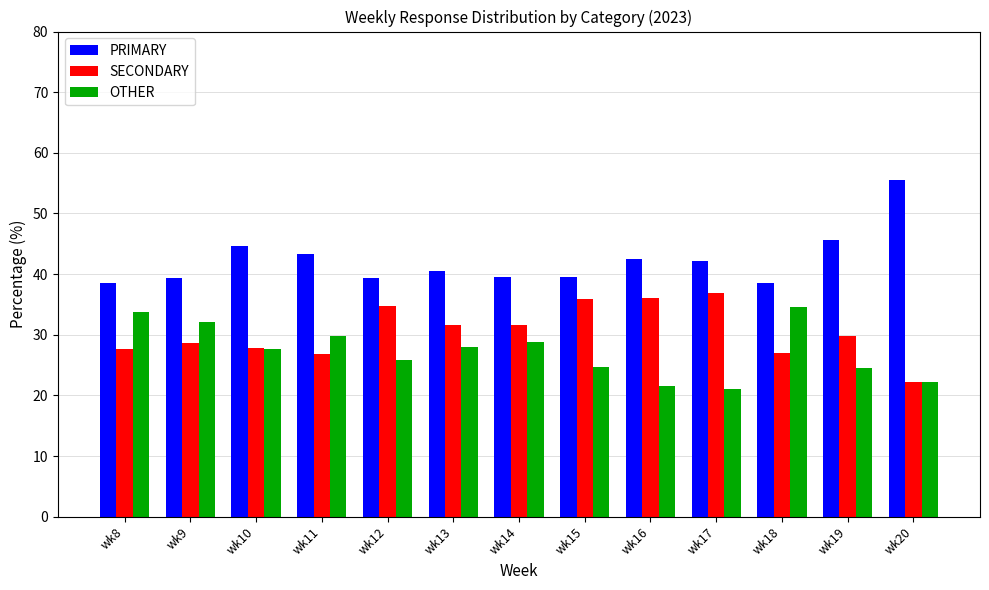

What is the spread (max minus min) of values at wk10?

17.0